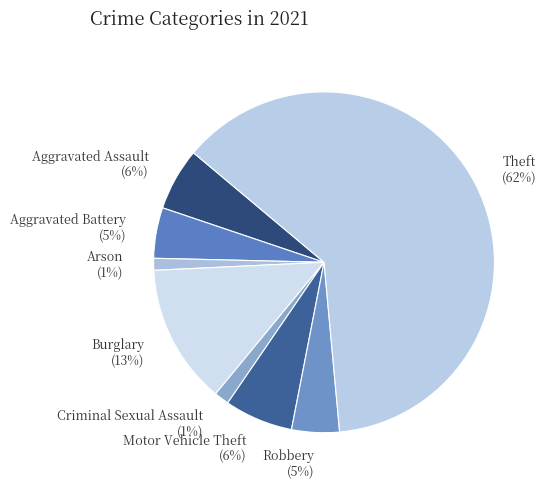

True or false: Robbery accounts for 5% of the total.

True